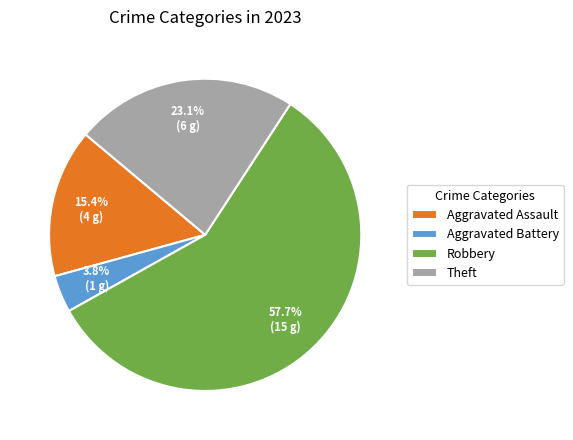

To the nearest percent, what is the difference between the largest and smallest slice percentages?

54%